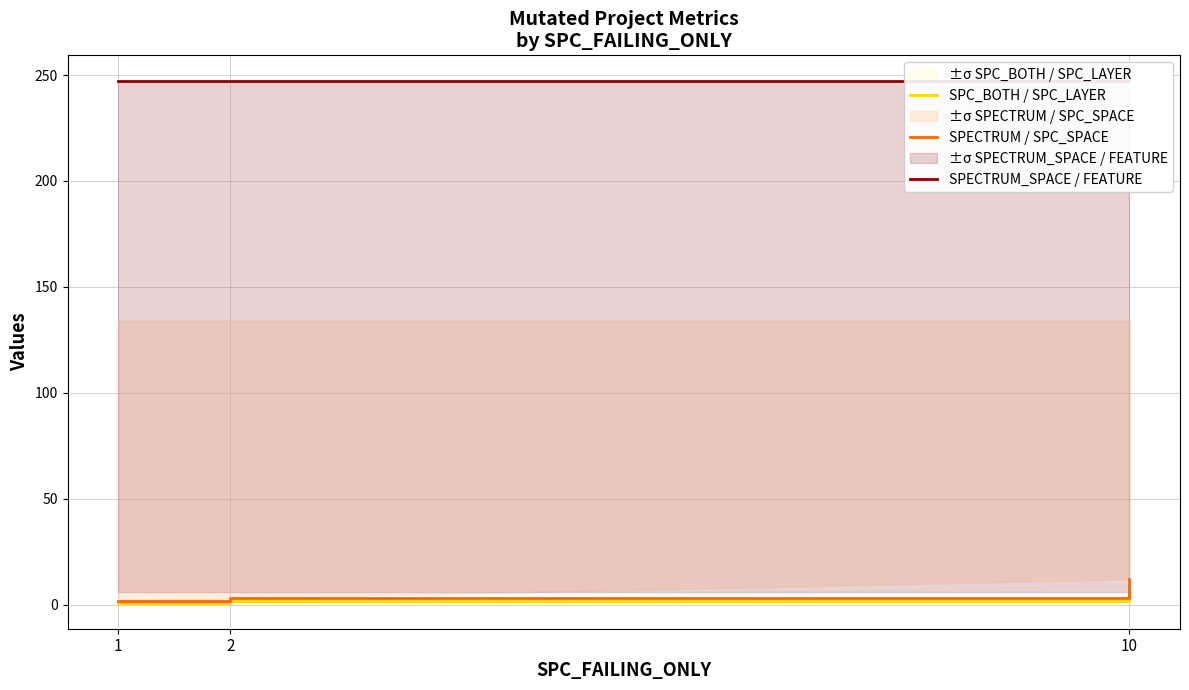

How many series are shown in this chart?

3